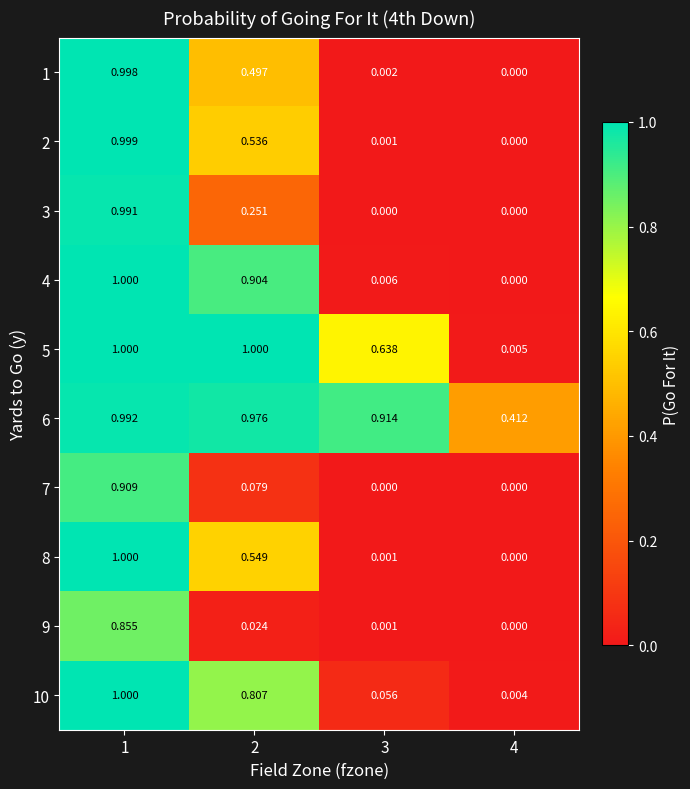

What is the greatest value displayed?

1.0